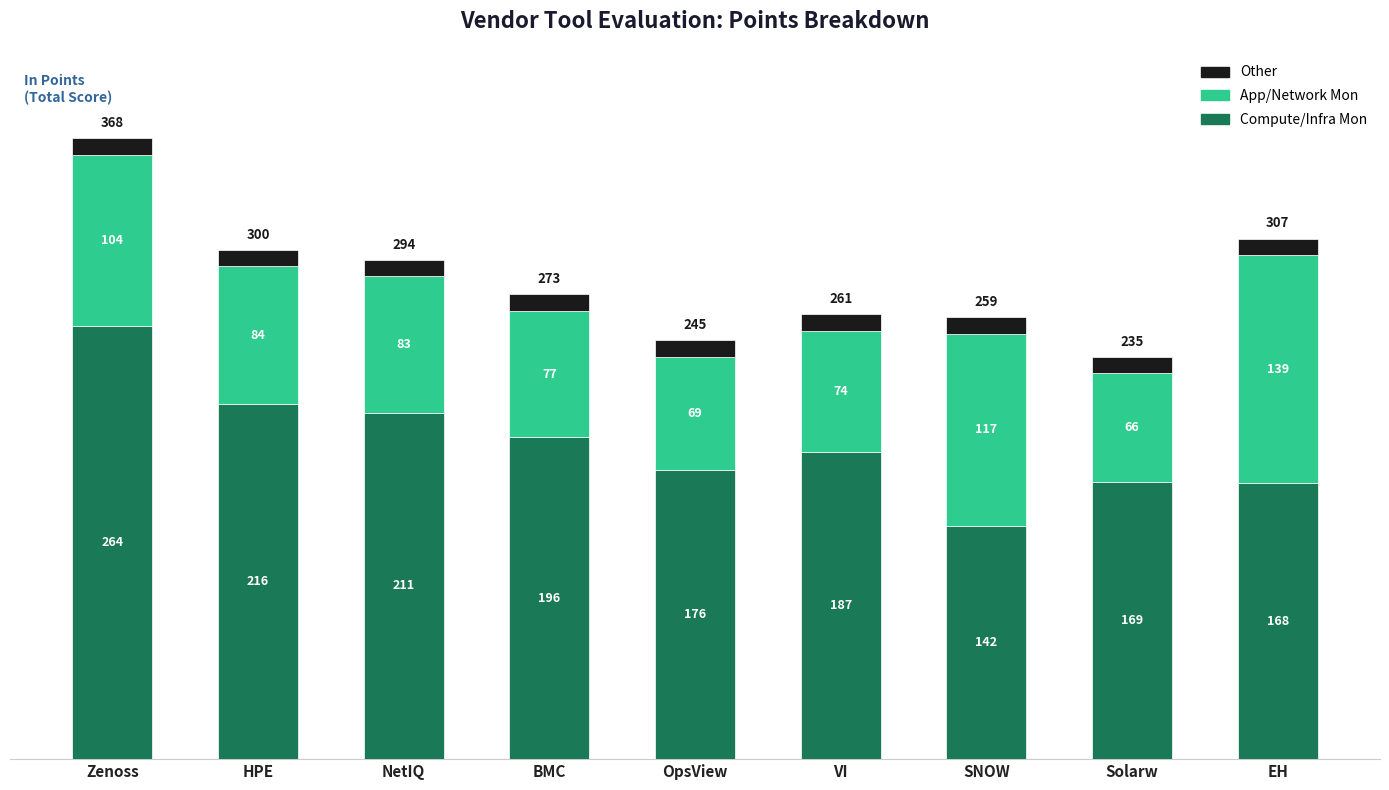

What is the total value across all series at SNOW?

269